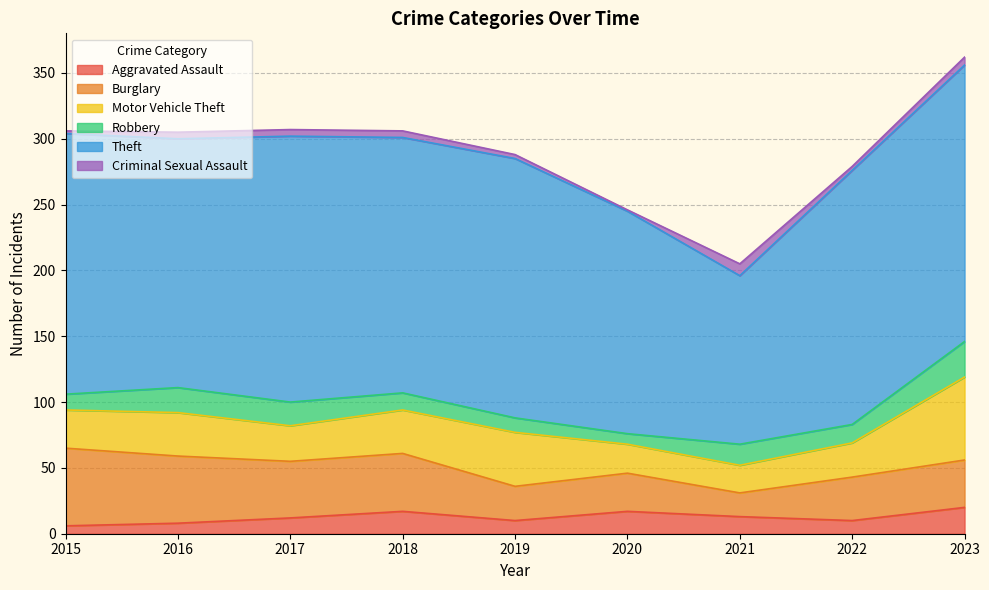

At which label is Theft closest to 169?

2020